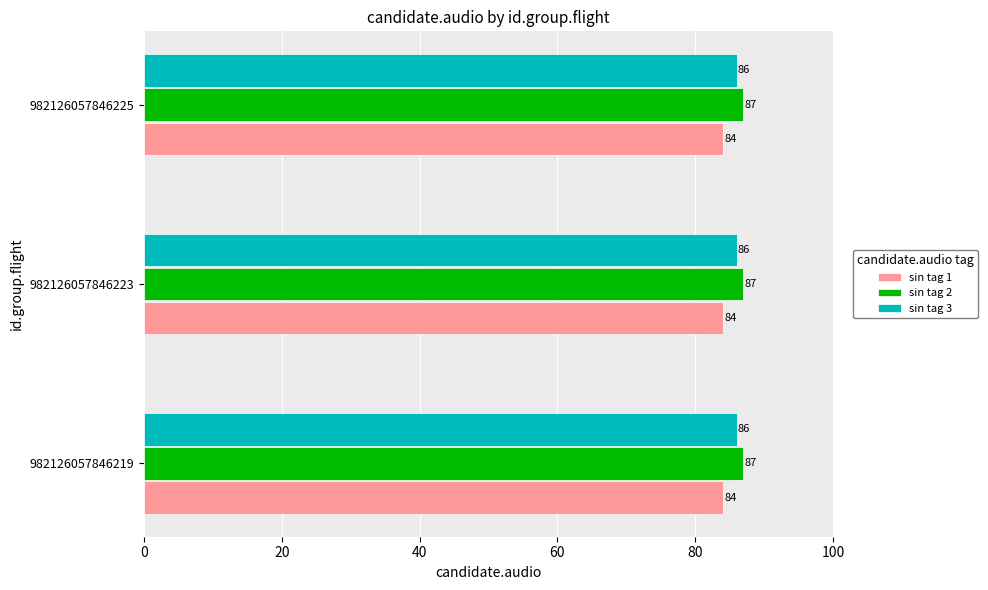

What is the minimum value for sin tag 3?

86